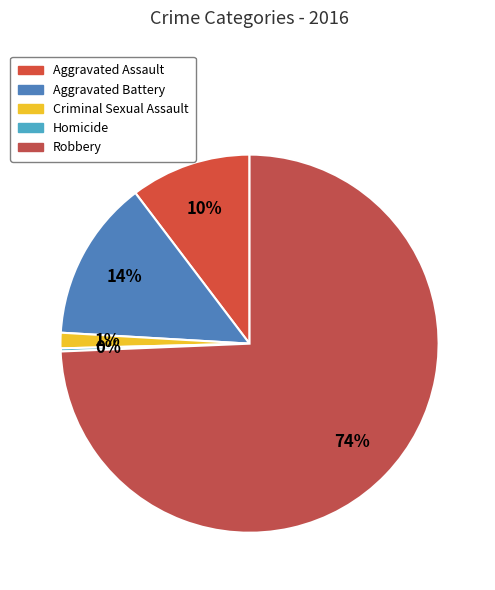

Which category has the smallest portion of the pie?

Homicide